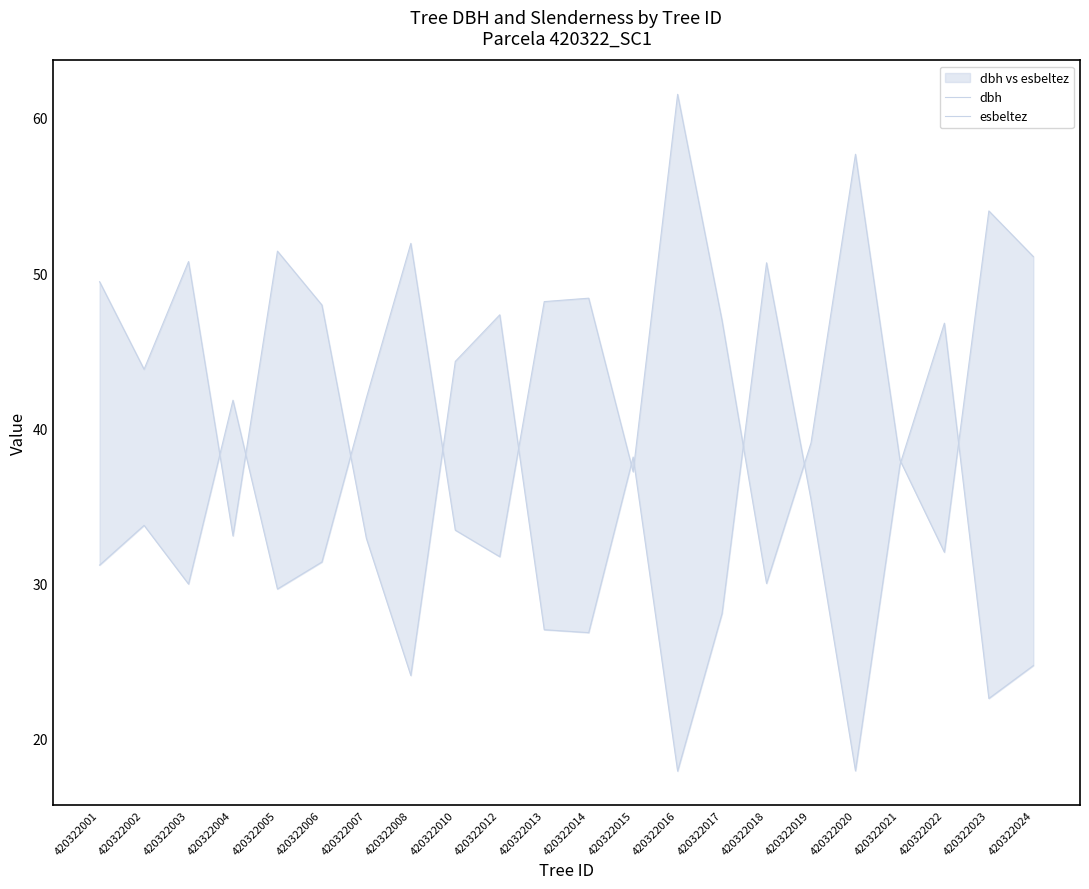

Reading left to right, extract all data points from this chart.

dbh: 420322001=49.4	420322002=43.8	420322003=50.7	420322004=33.1	420322005=51.4	420322006=47.9	420322007=32.9	420322008=24.1	420322010=44.3	420322012=47.3	420322013=27.0	420322014=26.8	420322015=38.1	420322016=17.9	420322017=28.1	420322018=50.7	420322019=35.4	420322020=17.9	420322021=37.6	420322022=46.8	420322023=22.6	420322024=24.7
esbeltez: 420322001=31.2	420322002=33.8	420322003=30.0	420322004=41.8	420322005=29.6	420322006=31.4	420322007=42.0	420322008=51.9	420322010=33.4	420322012=31.7	420322013=48.2	420322014=48.4	420322015=37.2	420322016=61.5	420322017=46.9	420322018=30.0	420322019=39.1	420322020=57.6	420322021=38.0	420322022=32.0	420322023=54.0	420322024=51.1